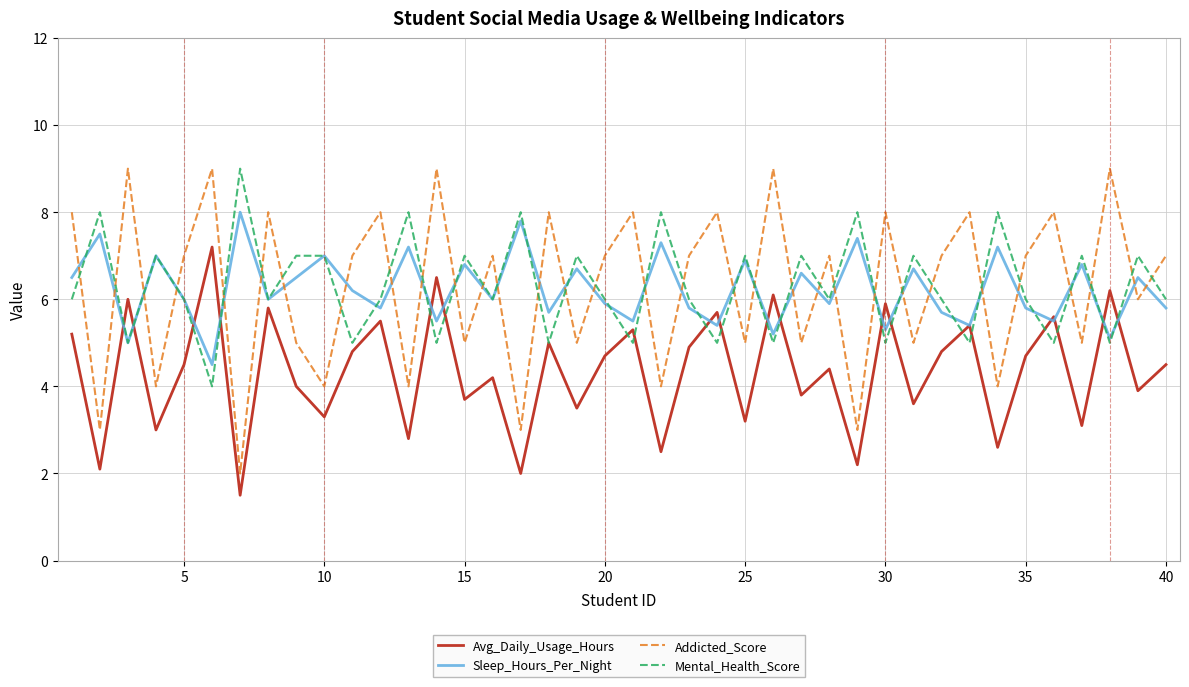

How many lines are shown in the chart?

4